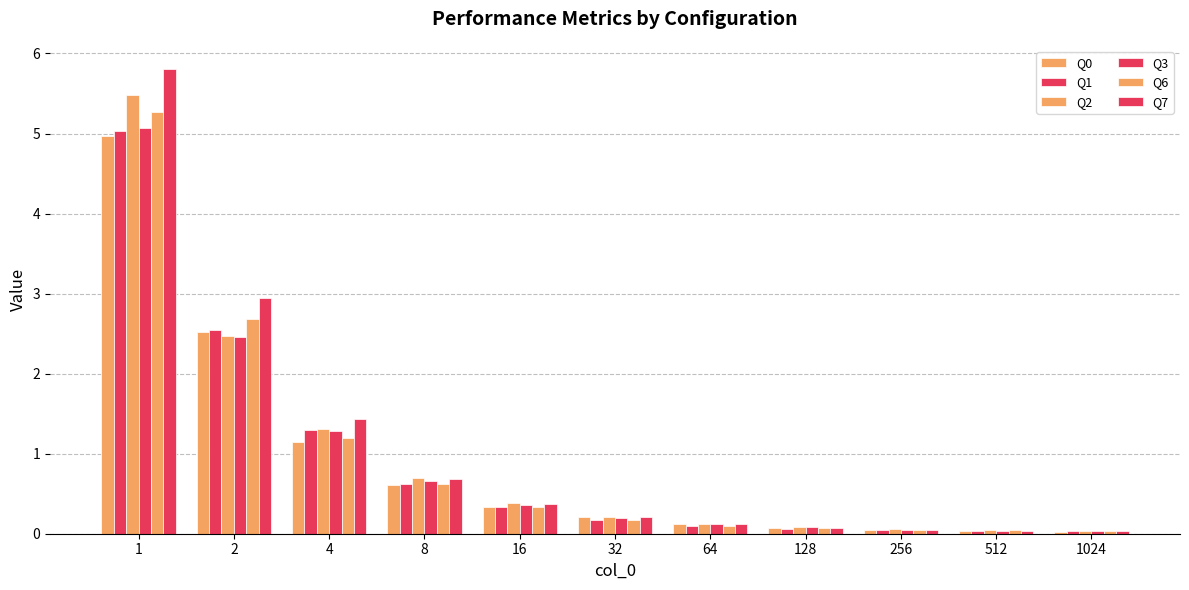

At which label is Q1 closest to 2?

2